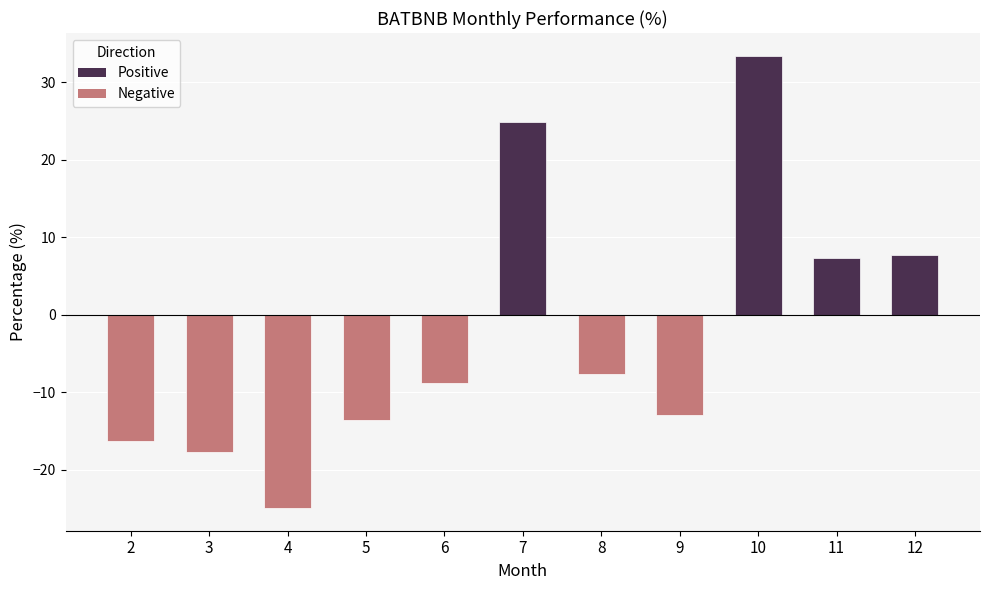

True or false: the data shows -13.6 at 6.

False